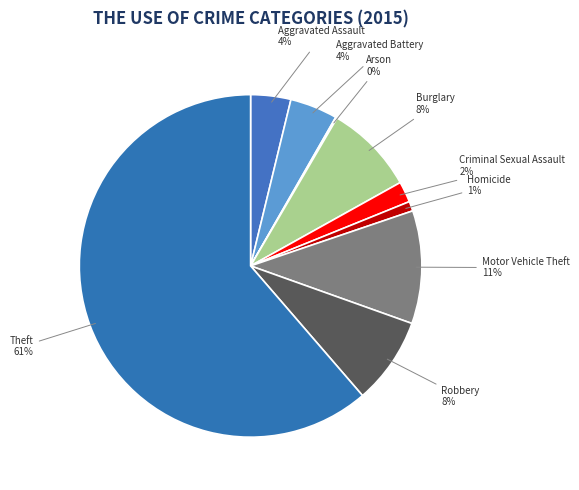

What percentage is the Criminal Sexual Assault slice, to the nearest percent?

2%